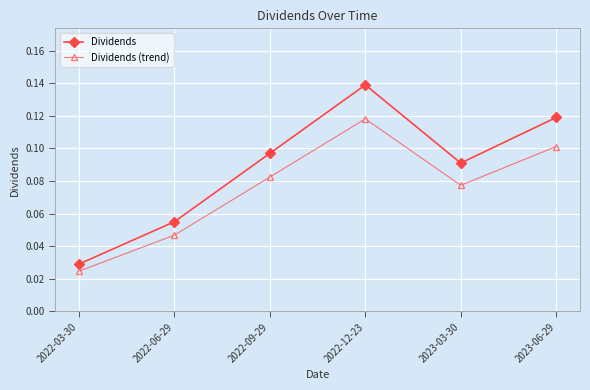

What are all the series names shown in the legend?

Dividends, Dividends (trend)